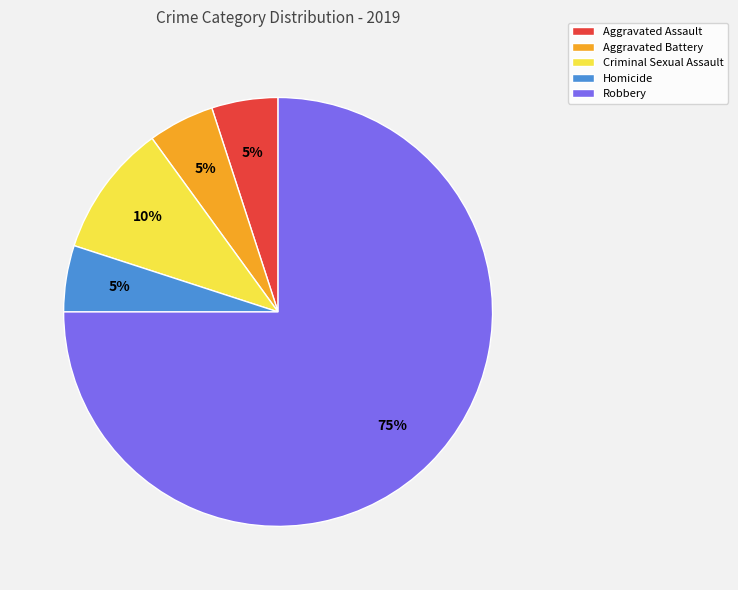

What is the largest slice in the pie chart?

Robbery